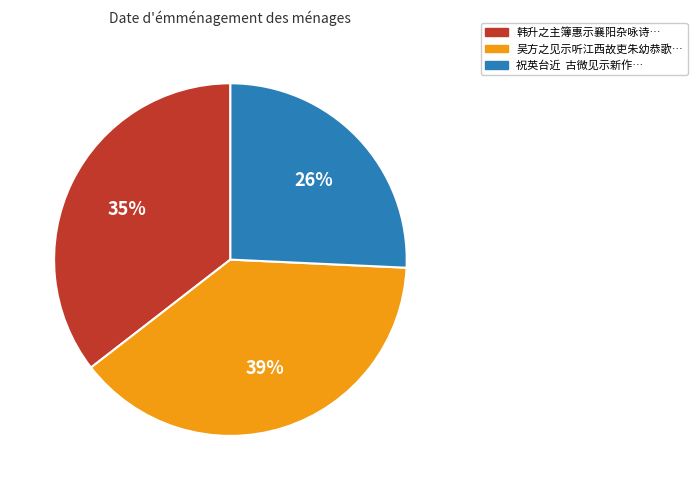

How many slices are in this pie chart?

3